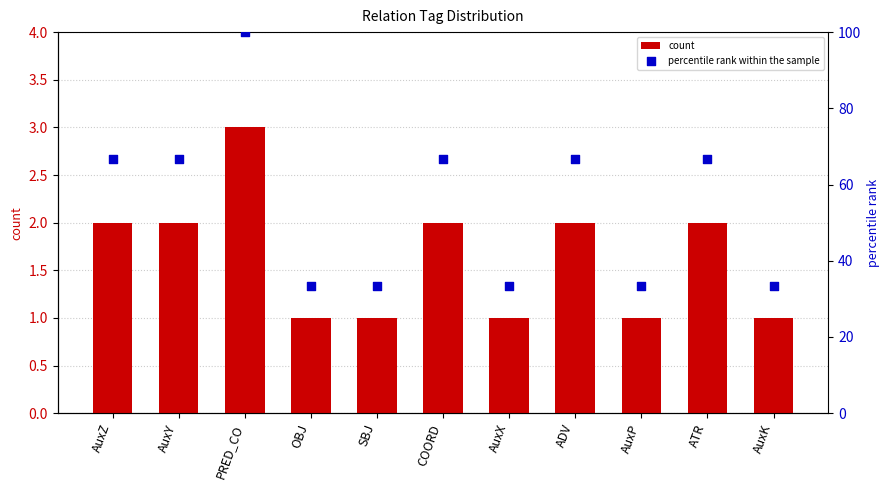

Which series has the largest total across all categories?

percentile rank within the sample